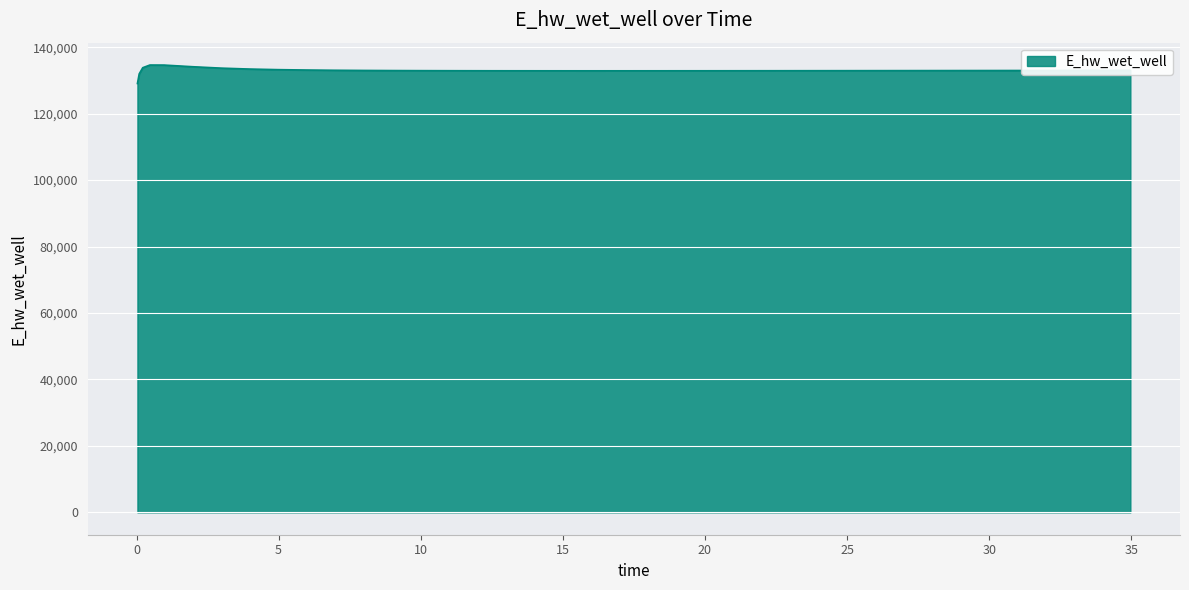

What is the difference between the maximum and minimum values?

5557.6